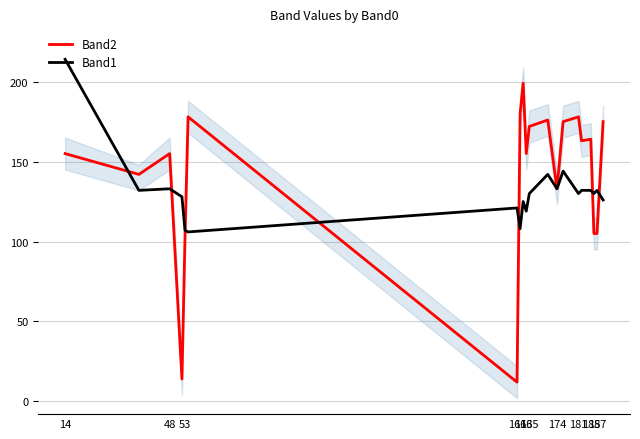

Which series has the largest range (max minus min)?

Band2